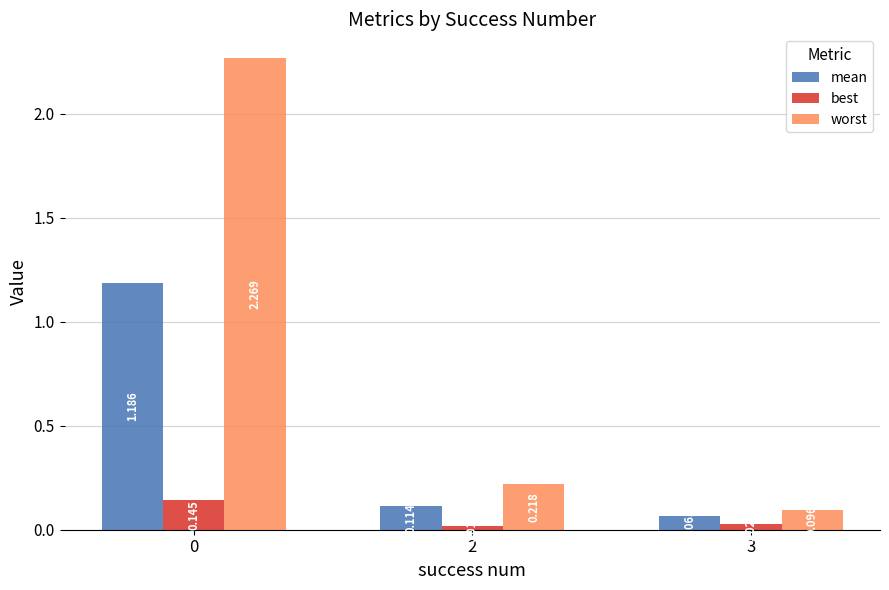

What is the difference between the mean values at 0 and 3?

1.1